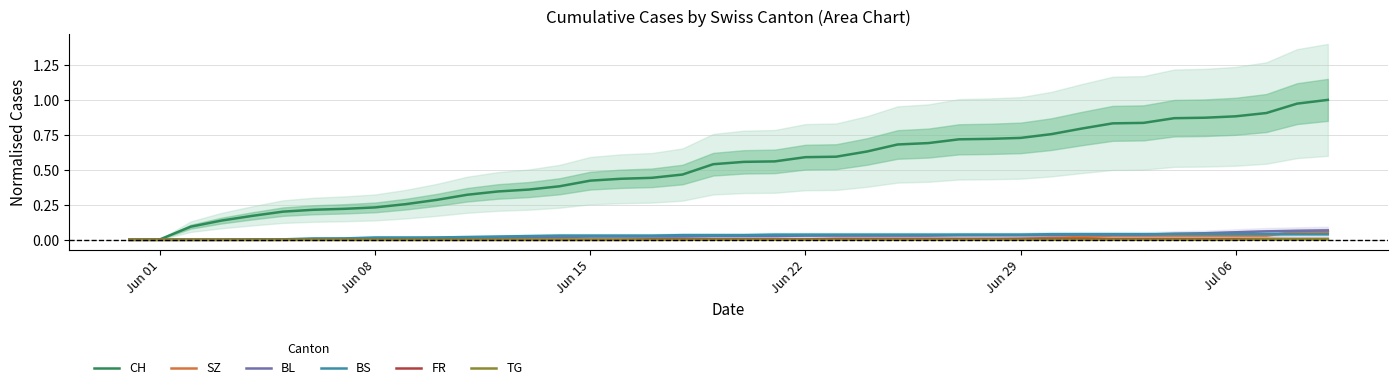

Which series has the largest range (max minus min)?

CH